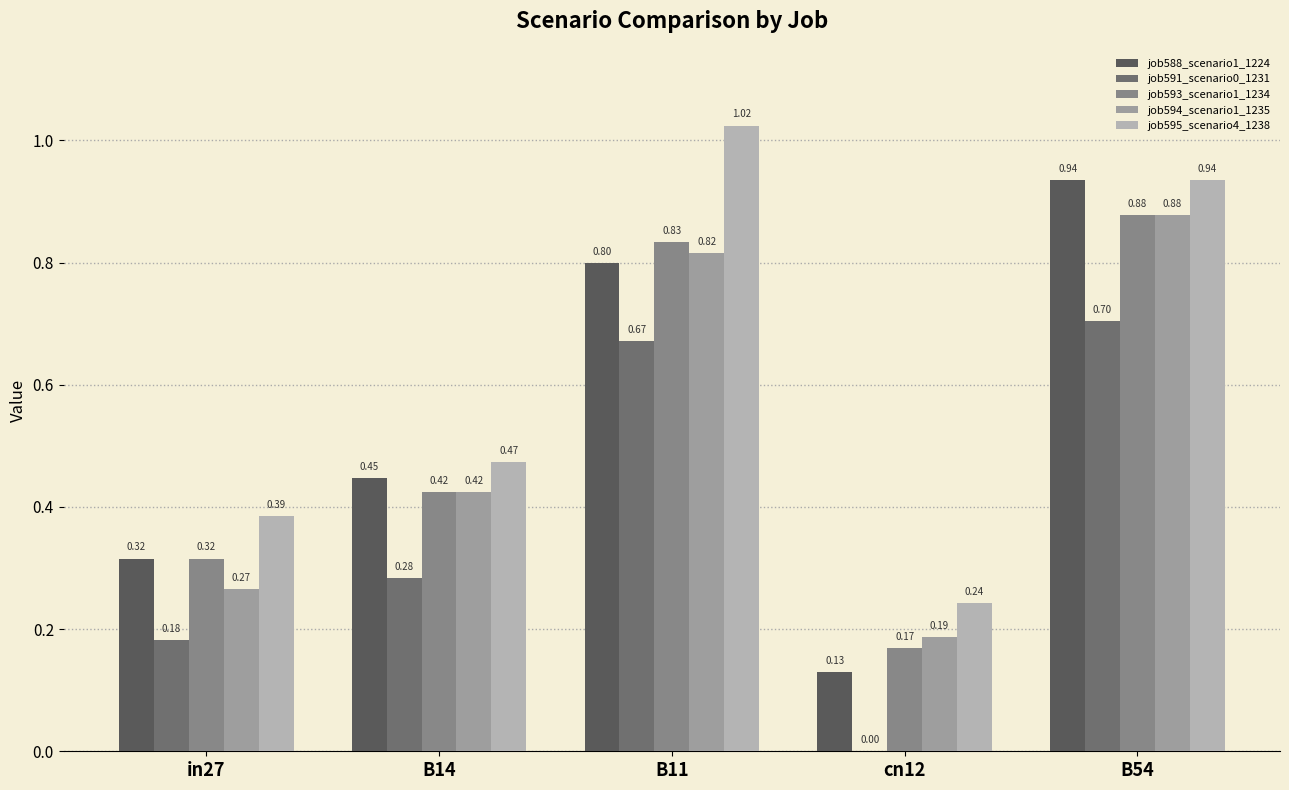

What is the average value of the job593_scenario1_1234 series?

0.5